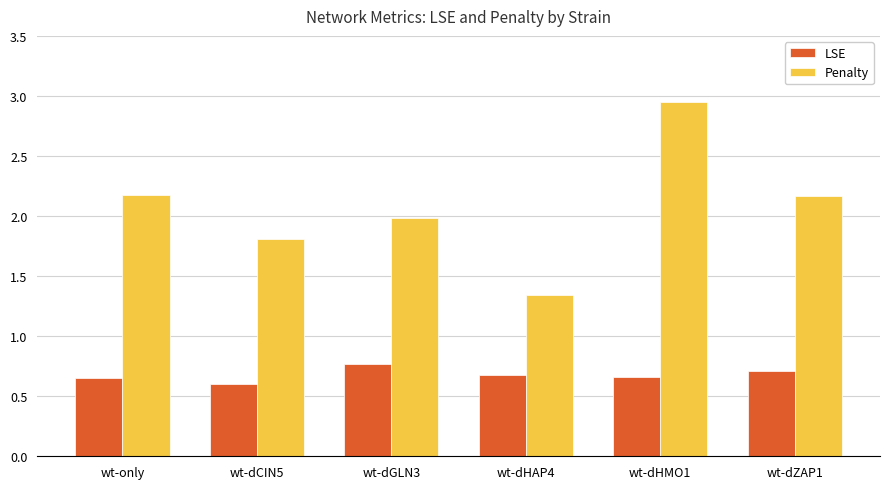

Where is Penalty nearest to the value 2?

wt-dGLN3